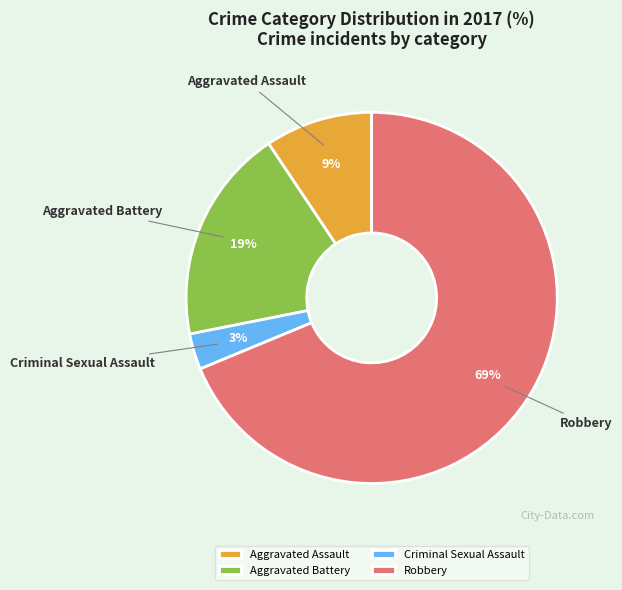

Is it true that Criminal Sexual Assault is 3% of the pie?

True